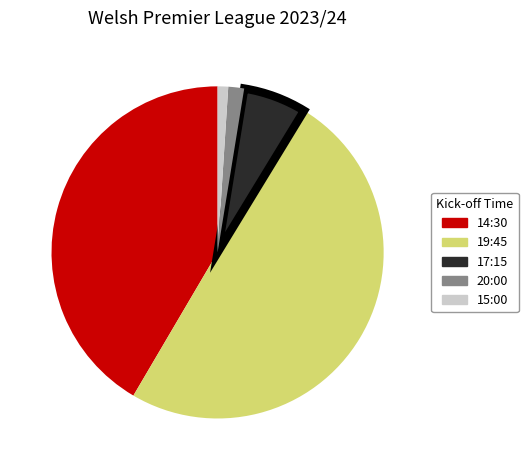

Do 20:00 and 19:45 together represent more than half of the pie?

Yes